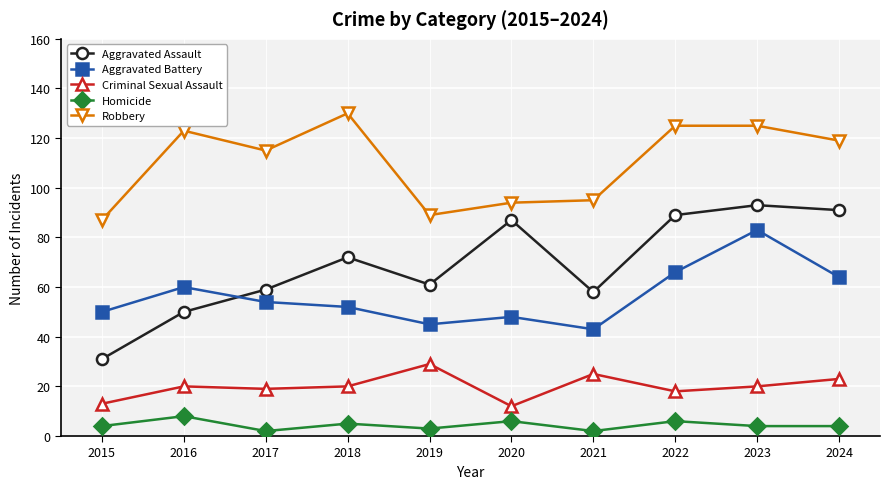

At which category is the sum across all series the highest?

2023